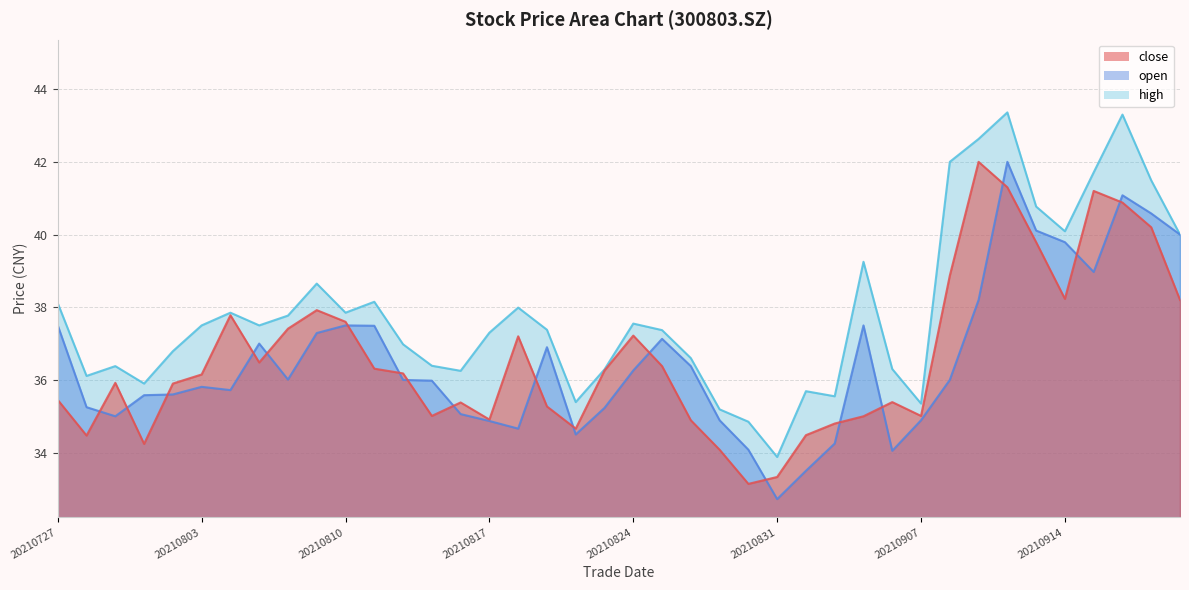

After their last crossing, which series has the higher values: close or open?

open